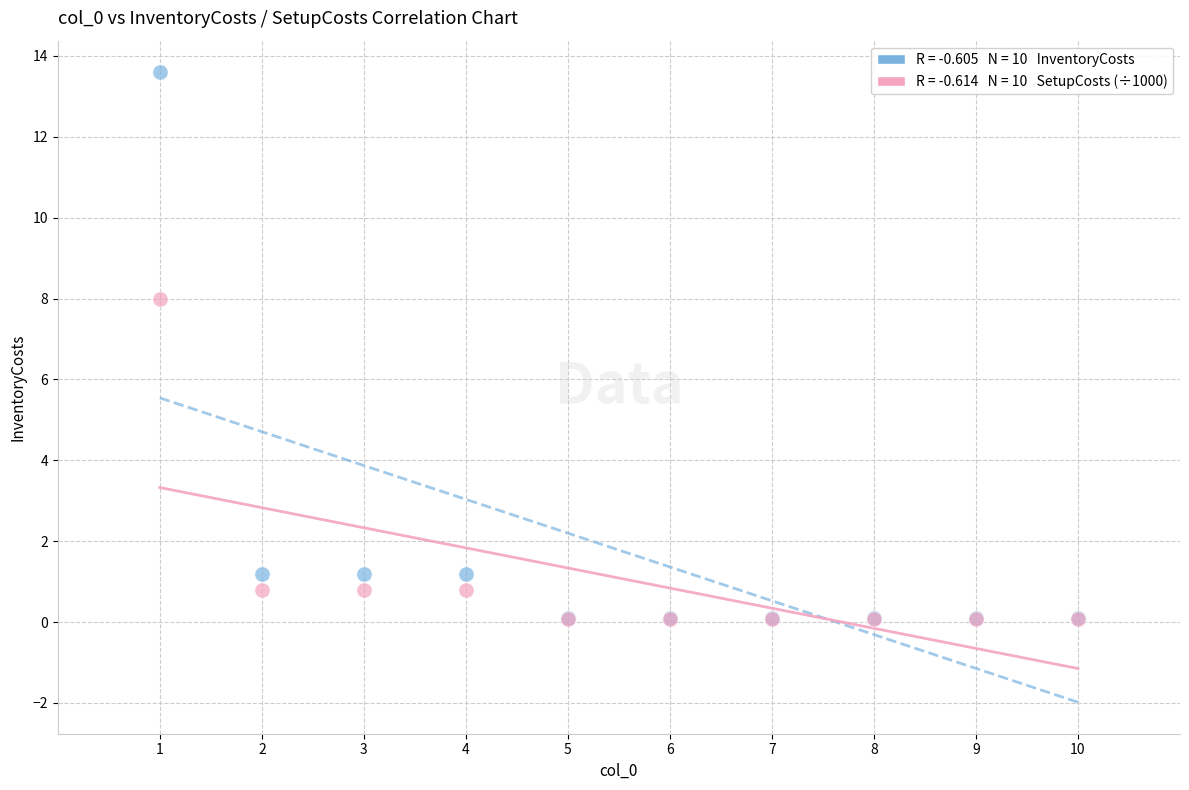

Across all series, what Y value is closest to 6?

8.0